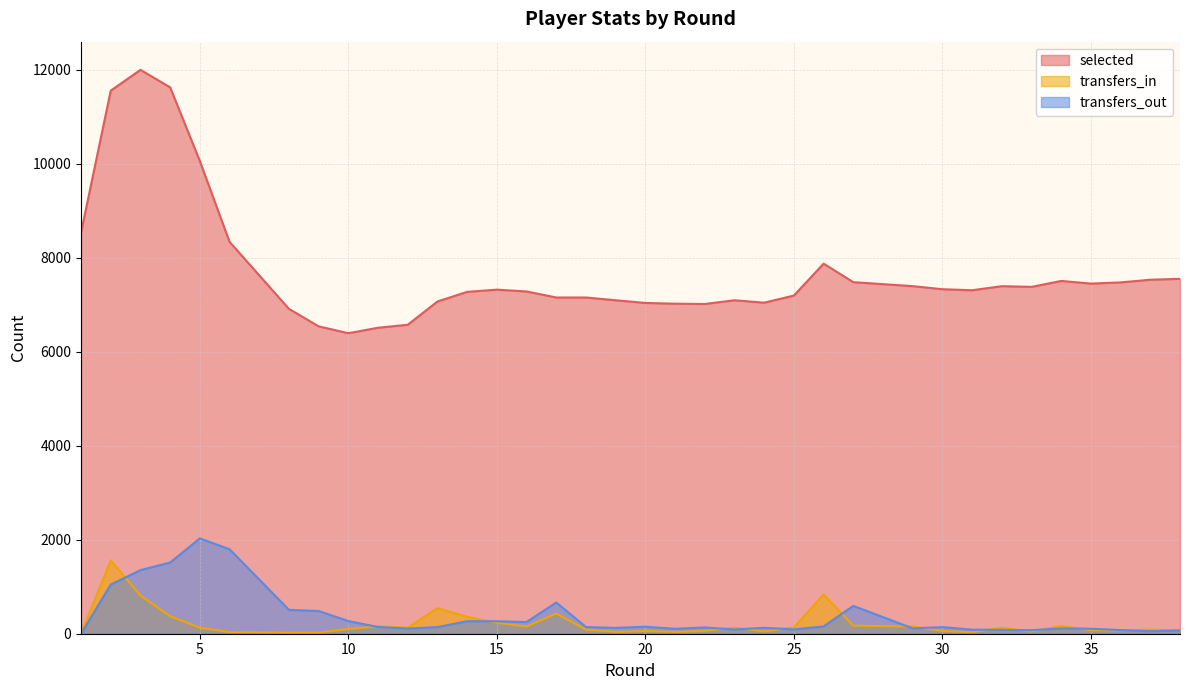

How many lines are shown in the chart?

3